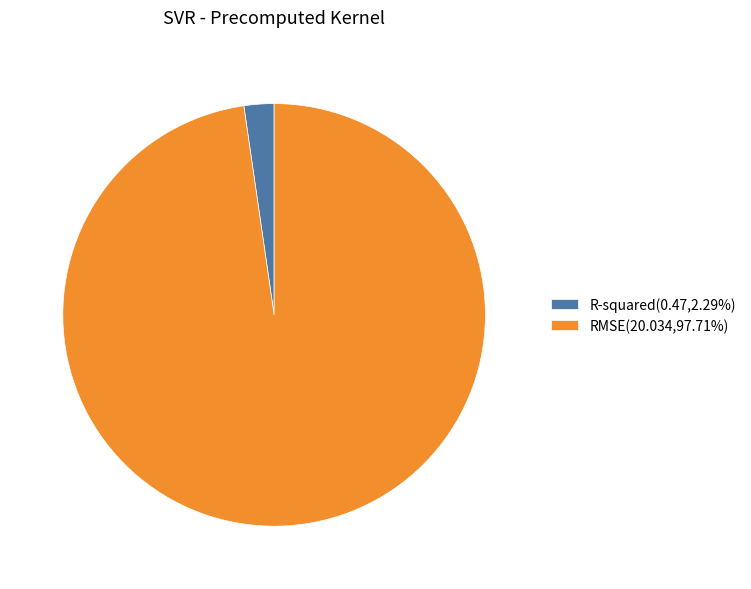

Between RMSE and R-squared, which is larger?

RMSE